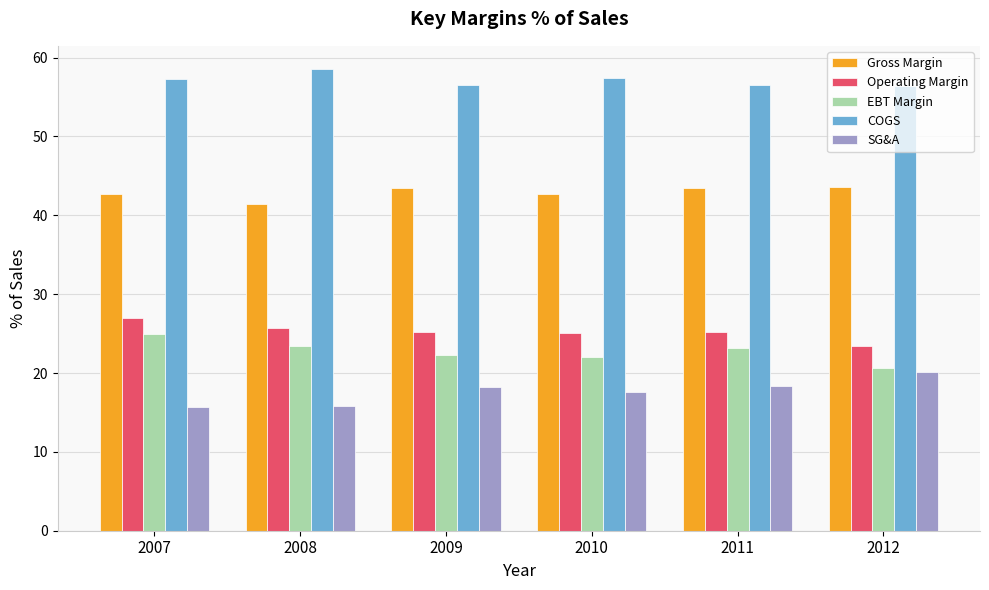

What is the average value of the COGS series?

57.1